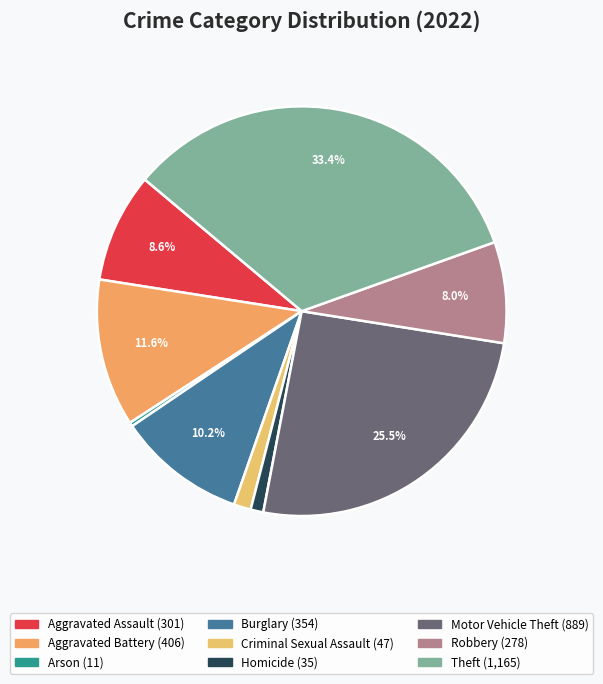

Does Aggravated Battery represent more than half of the total?

No